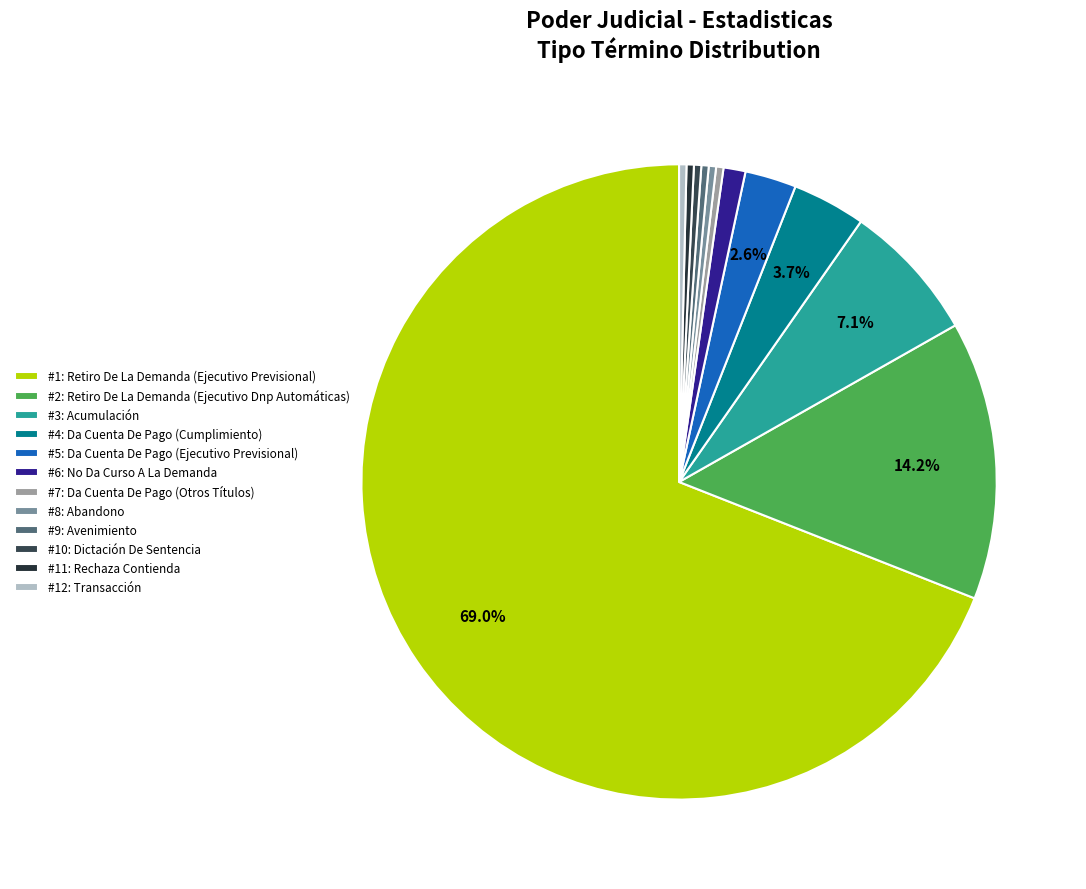

Count the number of slices in the pie.

12